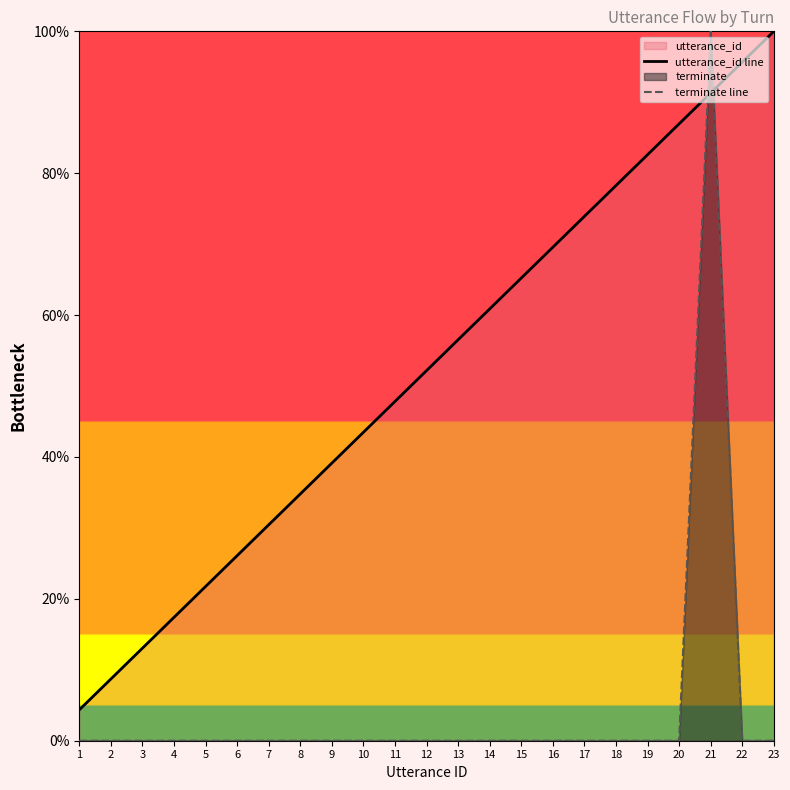

List the labels in order of terminate line value, smallest first.

1, 2, 3, 4, 5, 6, 7, 8, 9, 10, 11, 12, 13, 14, 15, 16, 17, 18, 19, 20, 22, 23, 21